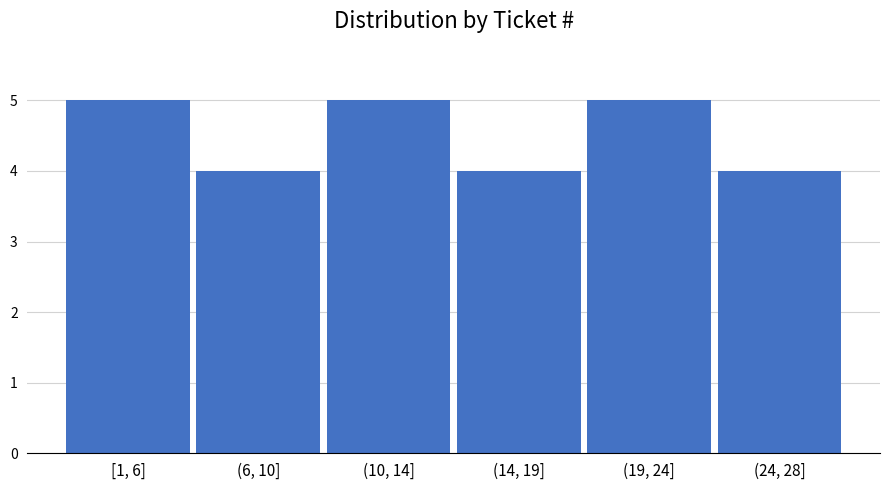

Reading left to right, extract all data points from this chart.

[1, 6]=5	(6, 10]=4	(10, 14]=5	(14, 19]=4	(19, 24]=5	(24, 28]=4